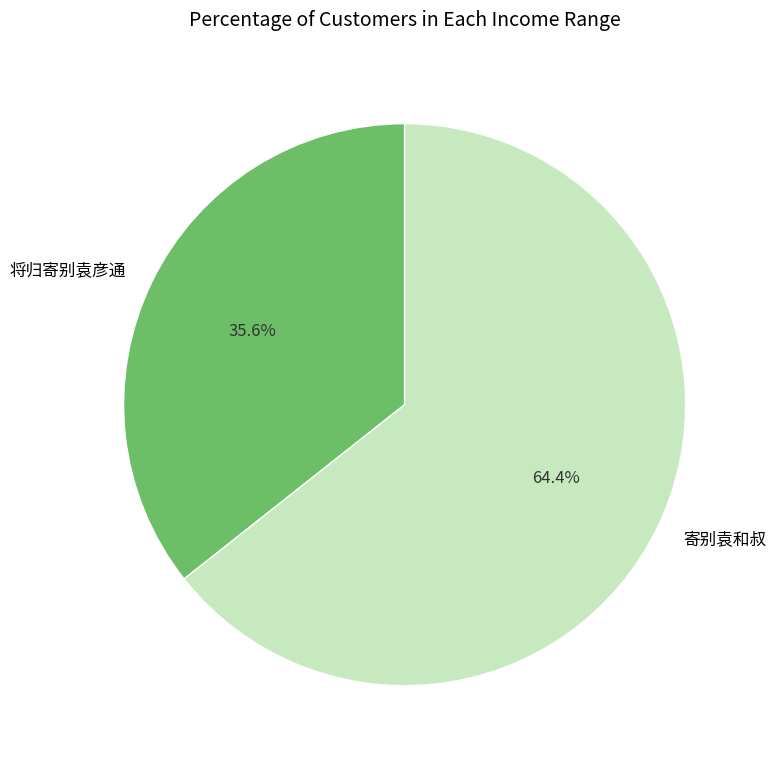

What is the majority slice?

寄别袁和叔